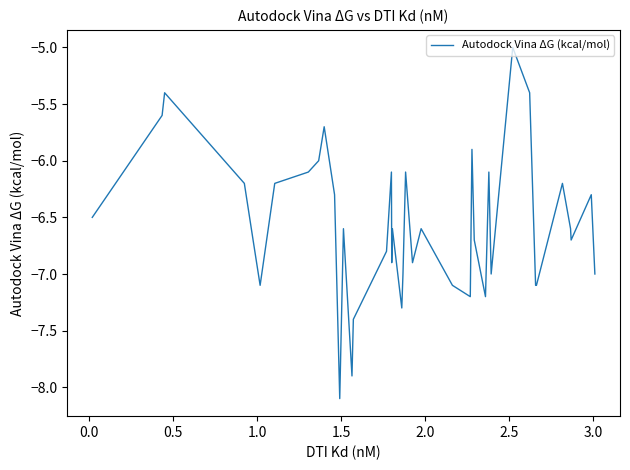

What is the greatest value displayed?

-5.0